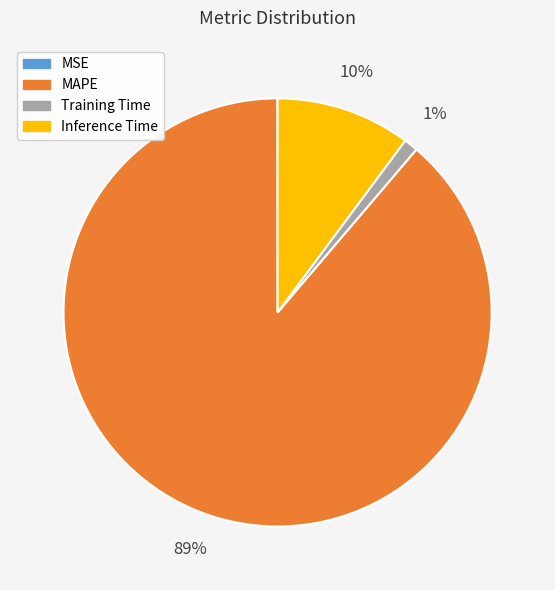

To the nearest percent, what is the difference between the largest and smallest slice percentages?

89%